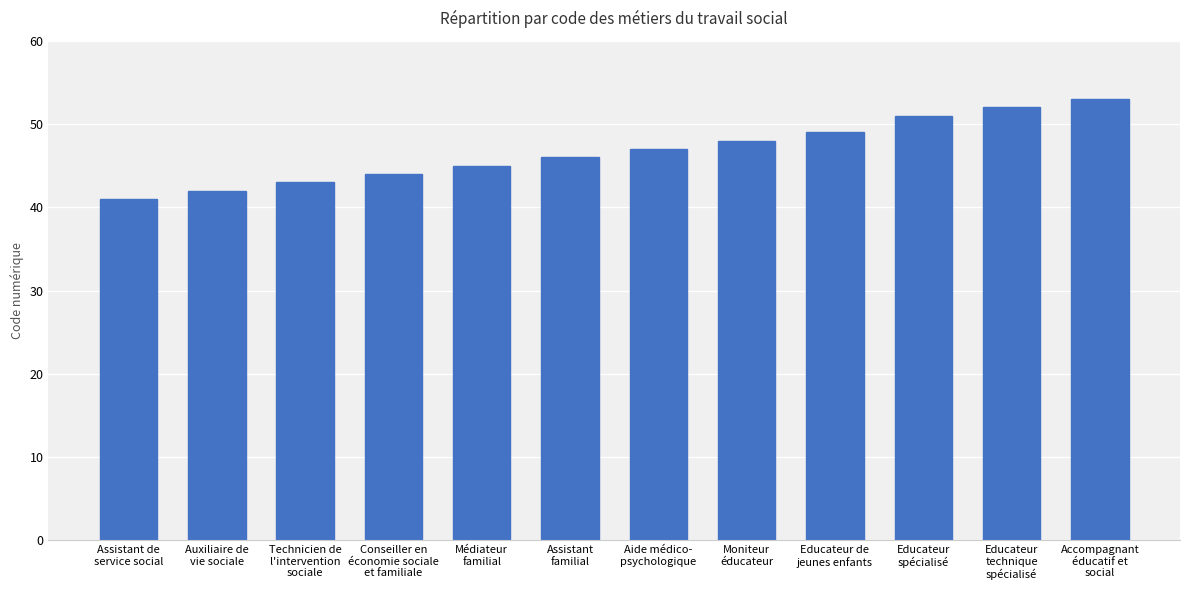

Which category has the highest value across all series?

Accompagnant
éducatif et
social